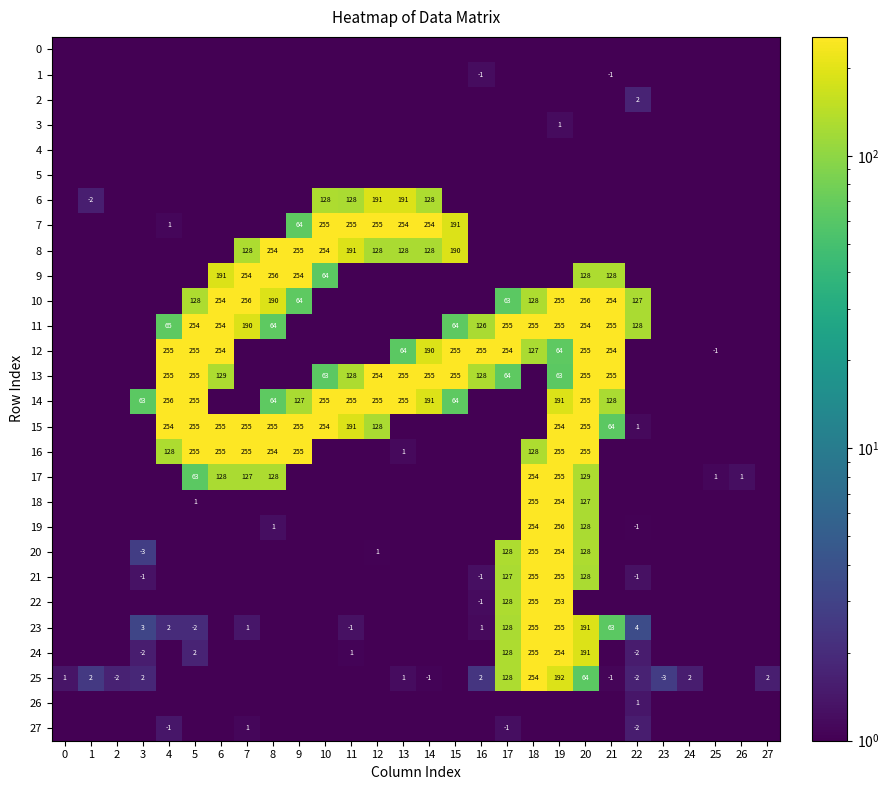

Is it true that 17 equals 127.5 at 7?

True